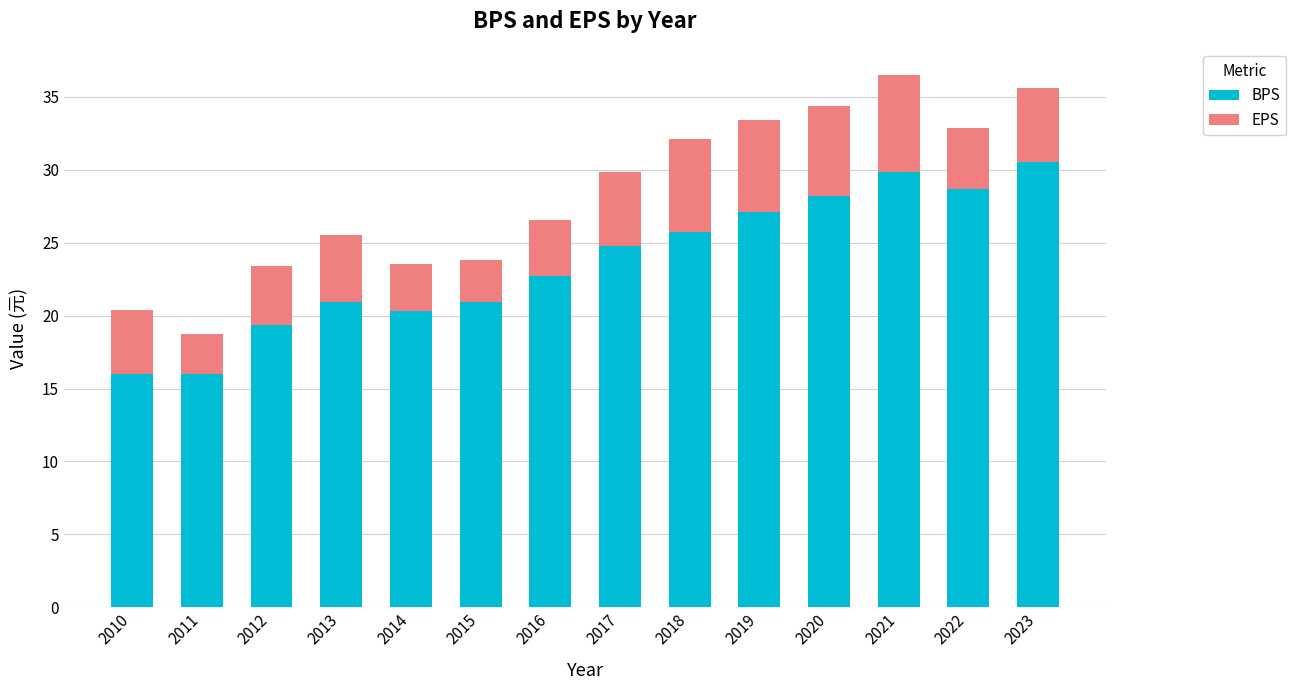

What is the maximum value for BPS?

30.5